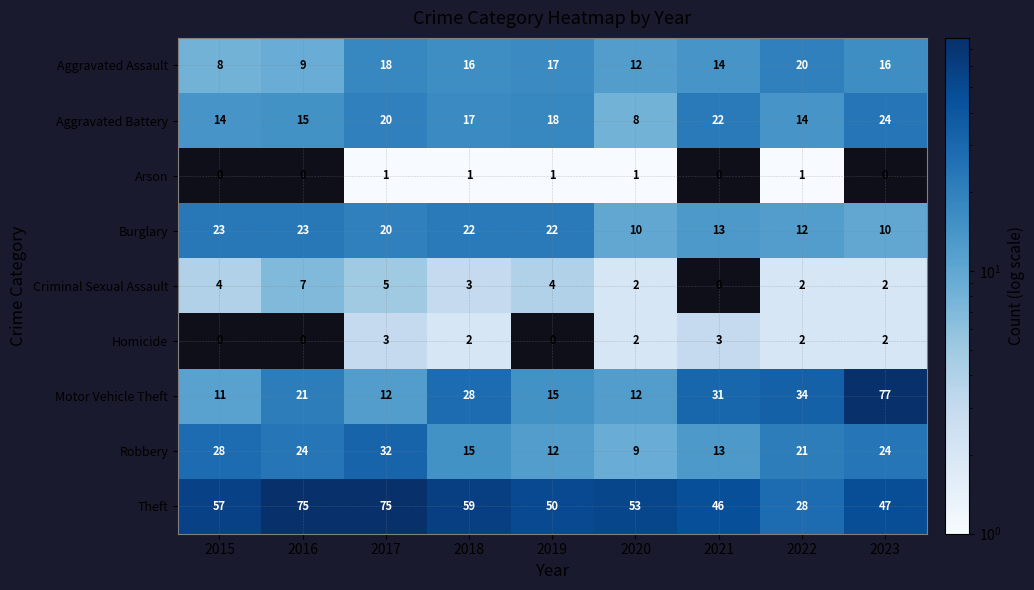

The value of Theft at 2021 is 19. True or false?

False